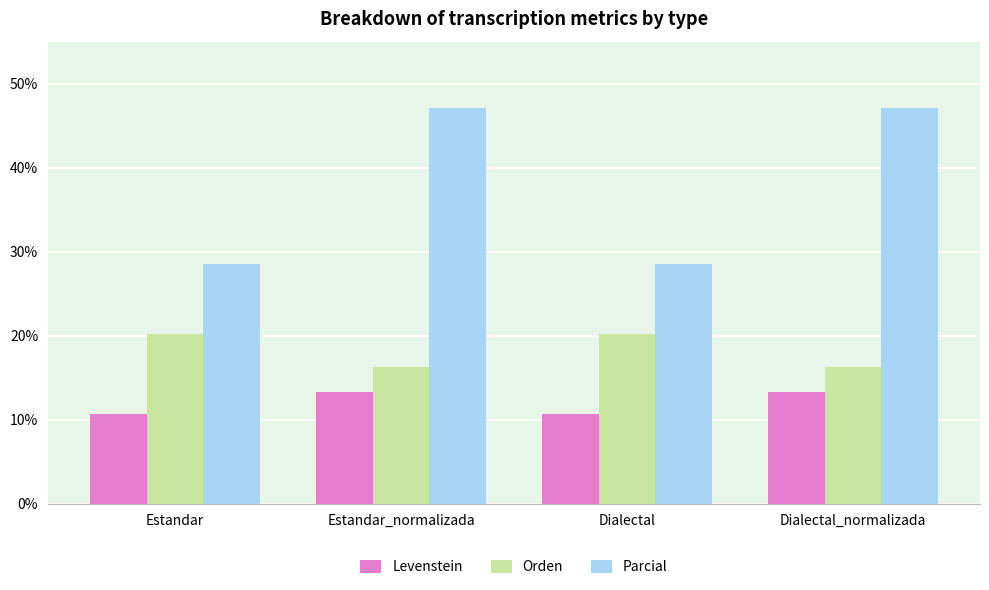

True or false: Orden has a value of 16.3 at Estandar_normalizada.

True